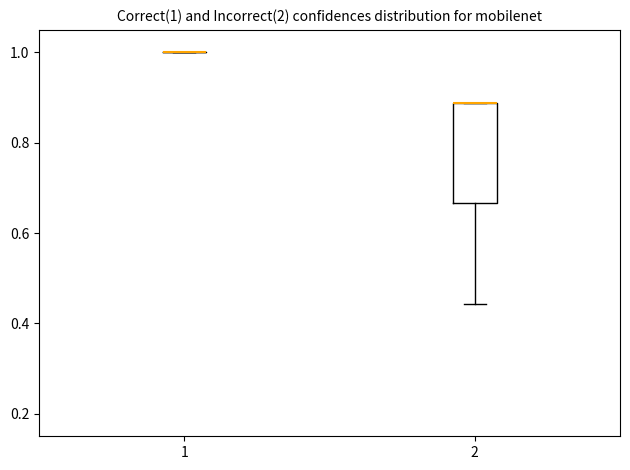

Comparing the boxes themselves (not the whiskers), which one is the tallest?

2